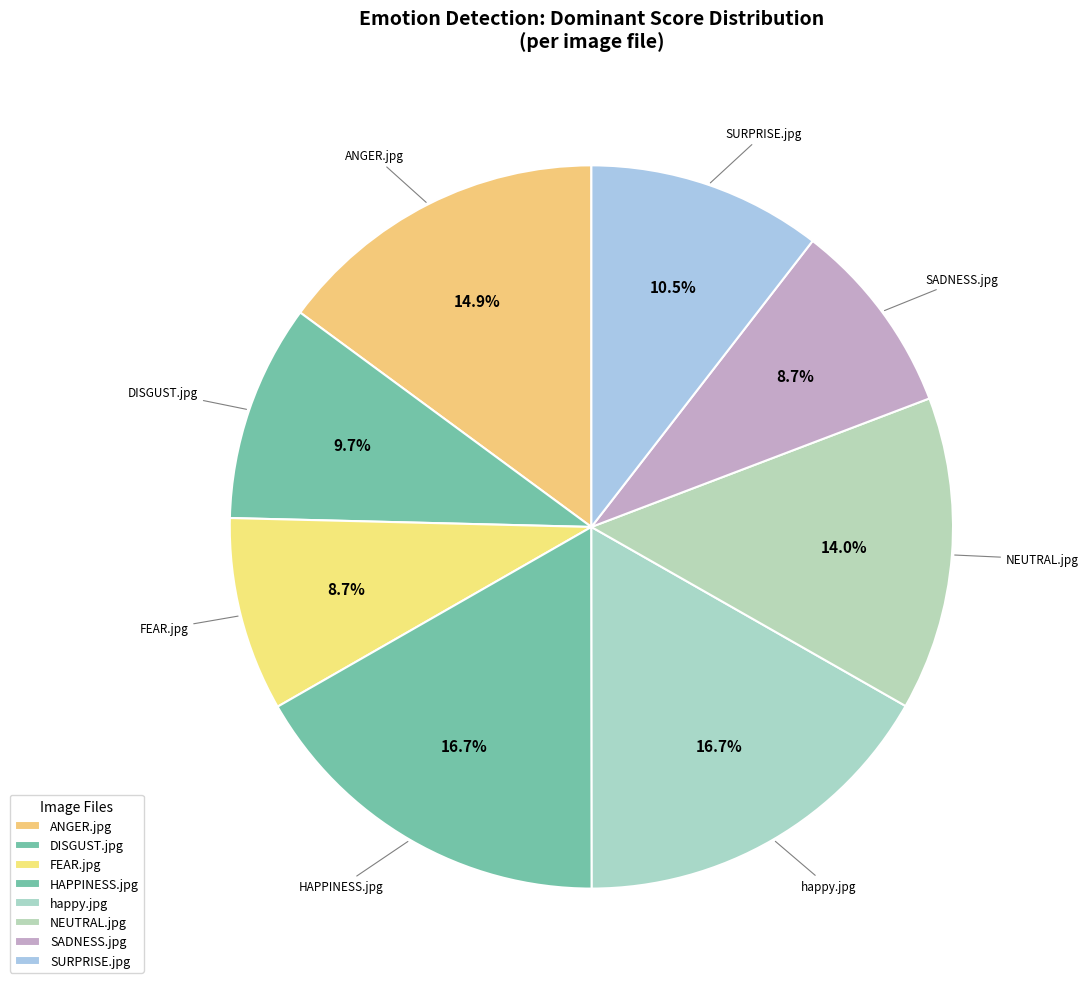

Count the number of slices in the pie.

8